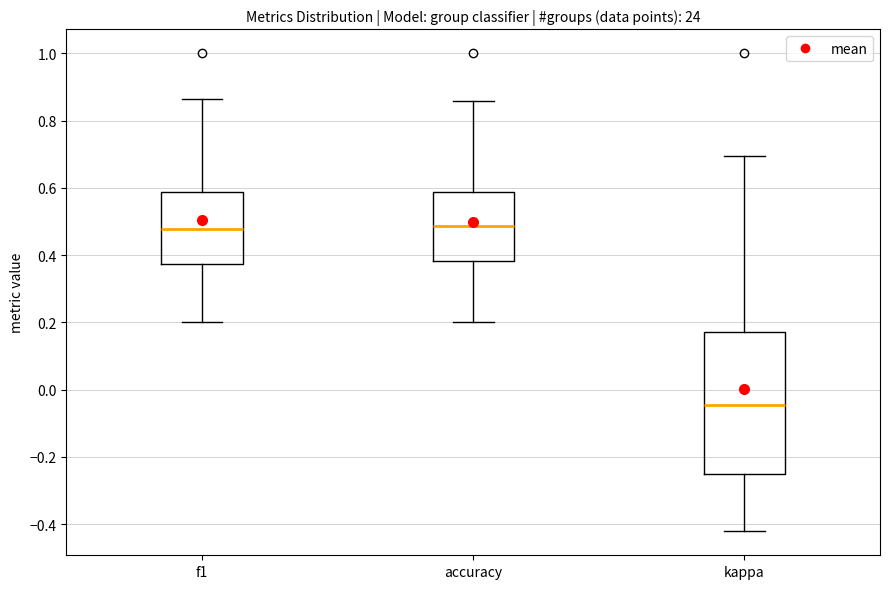

Where does the median line of the box for f1 sit on the y-axis? The values are not printed on the chart, so give them approximately, as read against the axis.

0.48